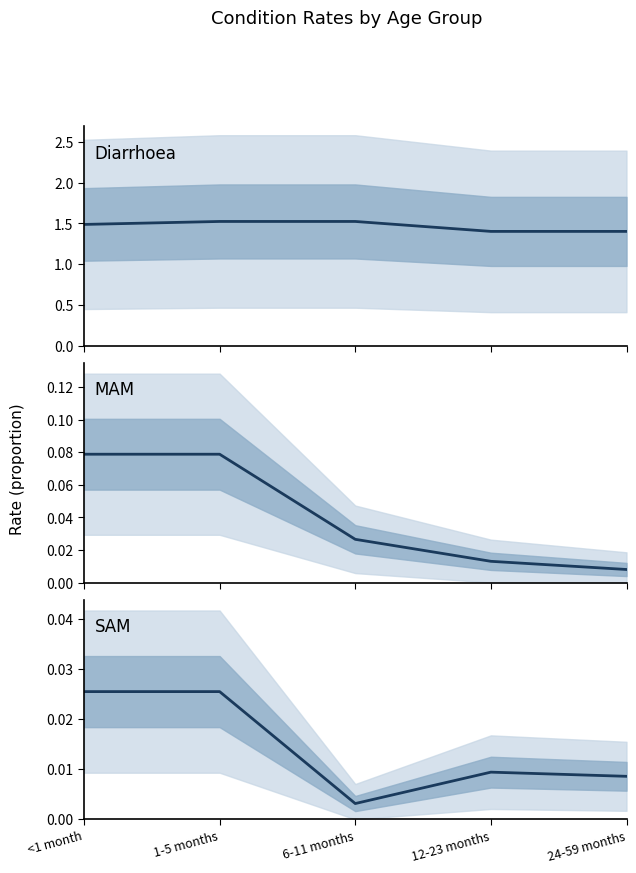

What is the label of the 1st point from the left?

<1 month